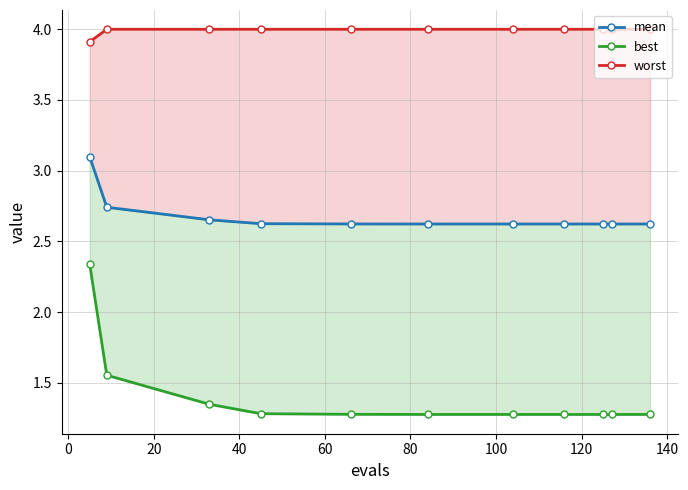

What is the total value across all series at 60?

7.9